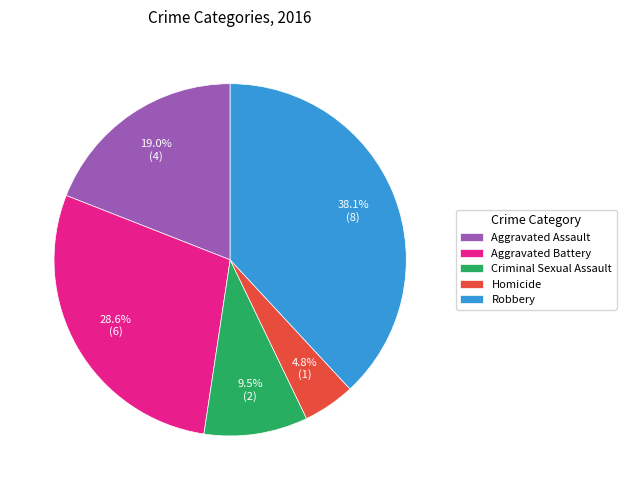

To the nearest percent, what portion does Aggravated Assault represent?

19%